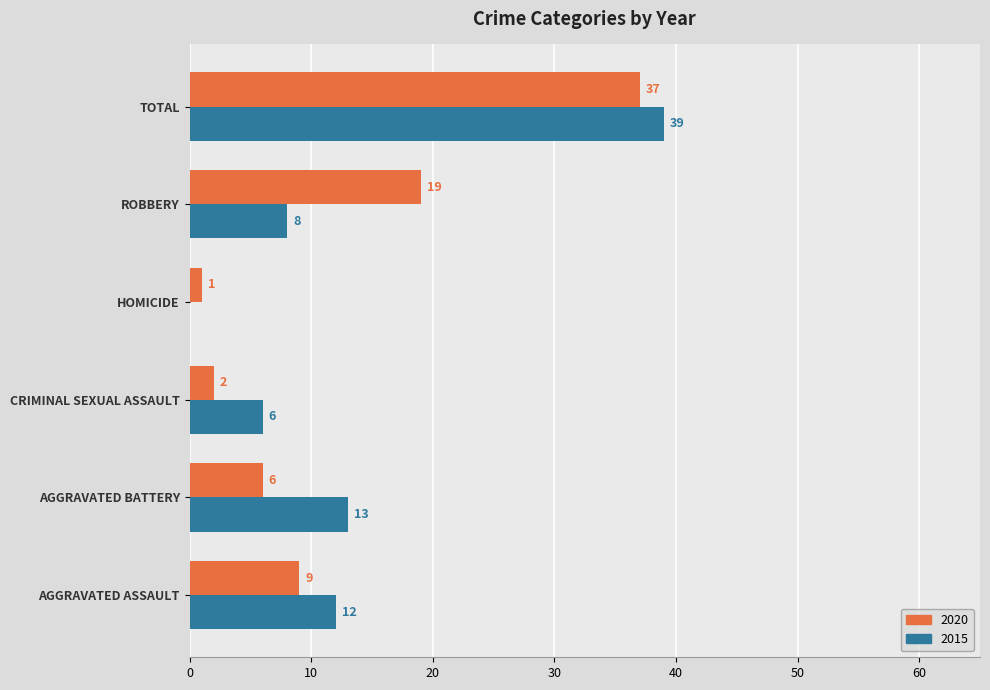

Which series has the largest total across all categories?

2015